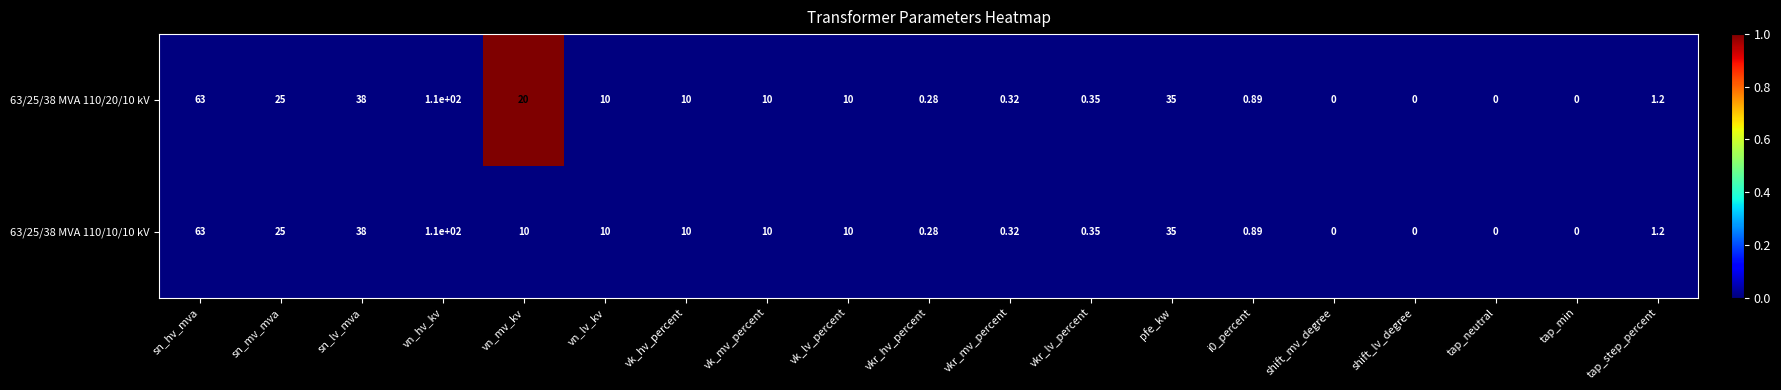

Rank the series by their average value, from lowest to highest.

63/25/38 MVA 110/10/10 kV, 63/25/38 MVA 110/20/10 kV